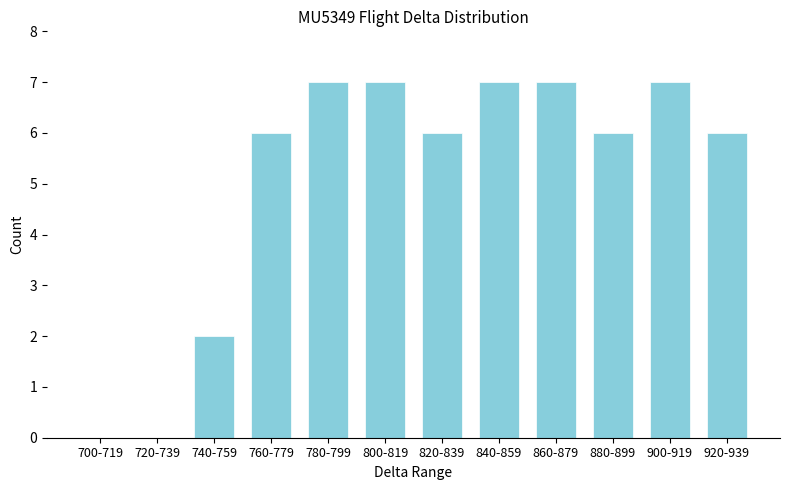

Reading left to right, extract all data points from this chart.

700-719=0	720-739=0	740-759=2	760-779=6	780-799=7	800-819=7	820-839=6	840-859=7	860-879=7	880-899=6	900-919=7	920-939=6